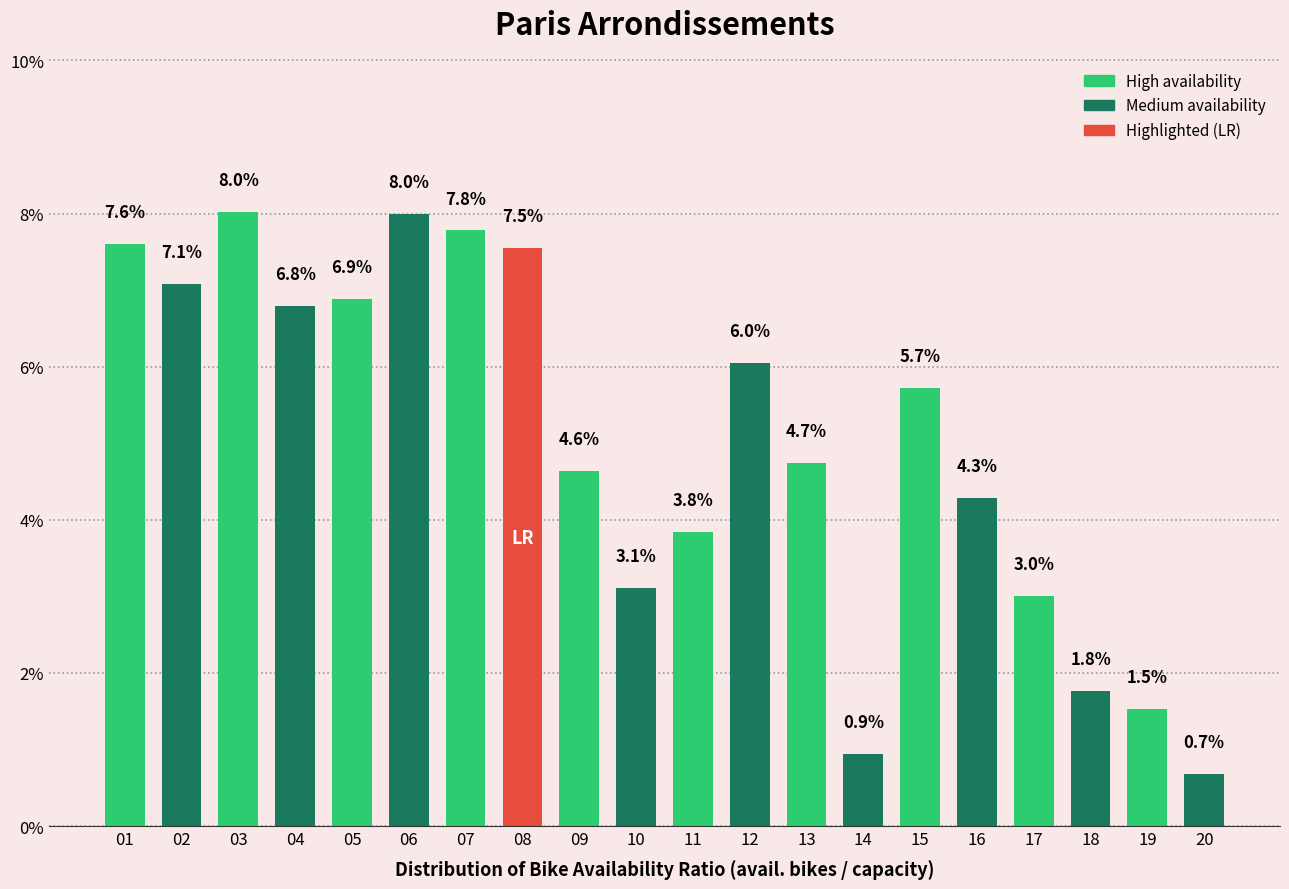

Reading right to left, list all the values displayed in this chart.

0.7	1.5	1.8	3.0	4.3	5.7	0.9	4.7	6.0	3.8	3.1	4.6	7.5	7.8	8.0	6.9	6.8	8.0	7.1	7.6